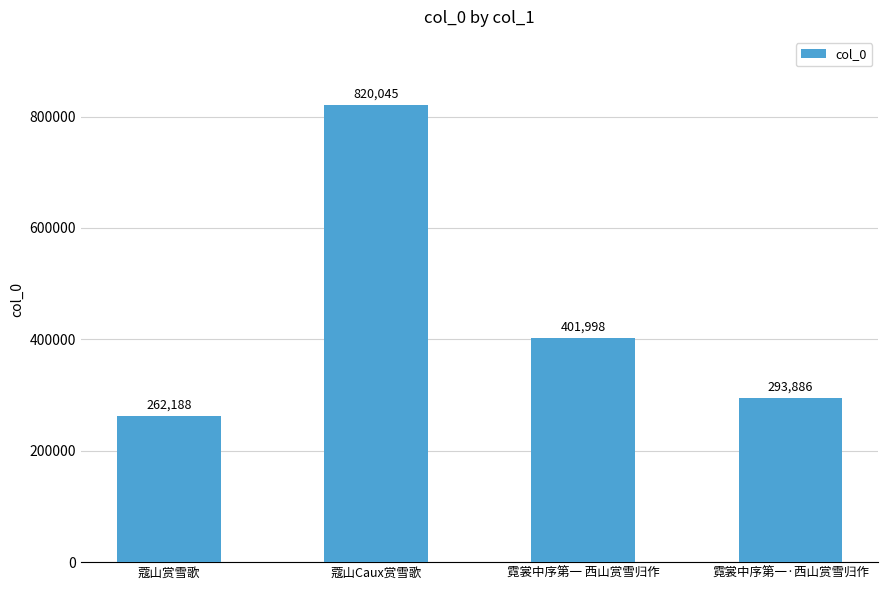

Rank the categories by value from lowest to highest.

蔻山赏雪歌, 霓裳中序第一·西山赏雪归作, 霓裳中序第一 西山赏雪归作, 蔻山Caux赏雪歌